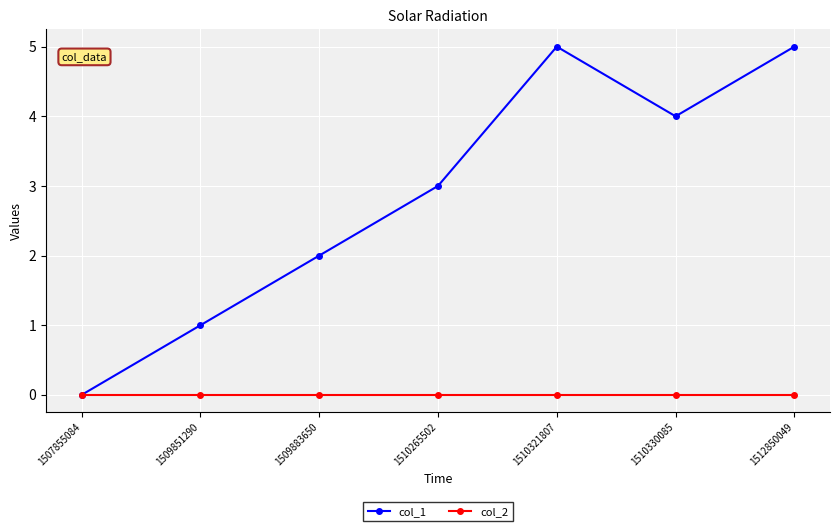

What is the difference between the highest and lowest values at 1510265502?

3